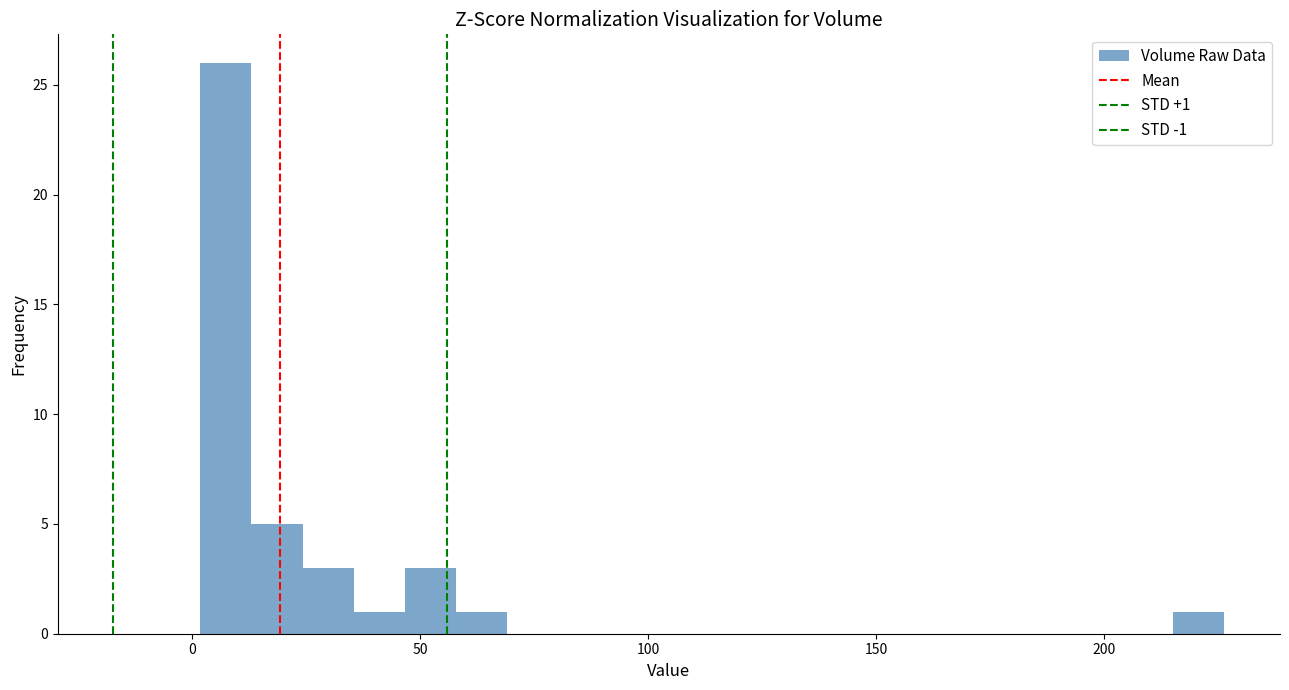

Read against the x-axis, roughly where is the centre of the tallest bar?

5